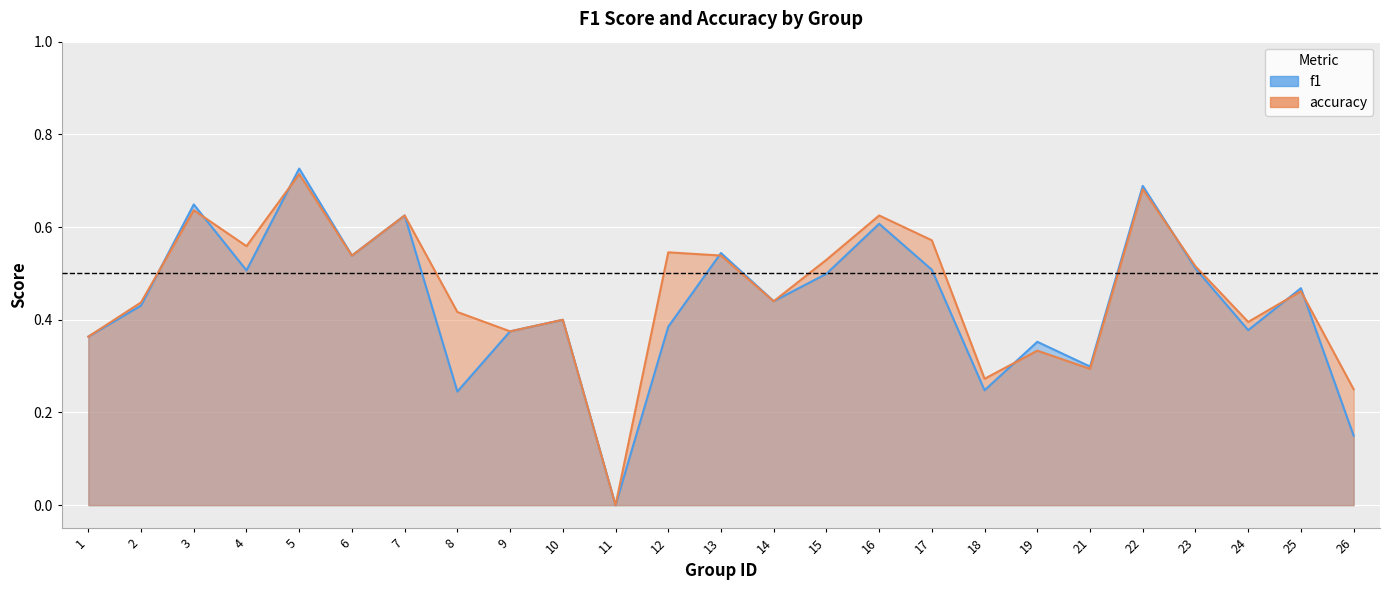

Which series has the largest total across all categories?

accuracy